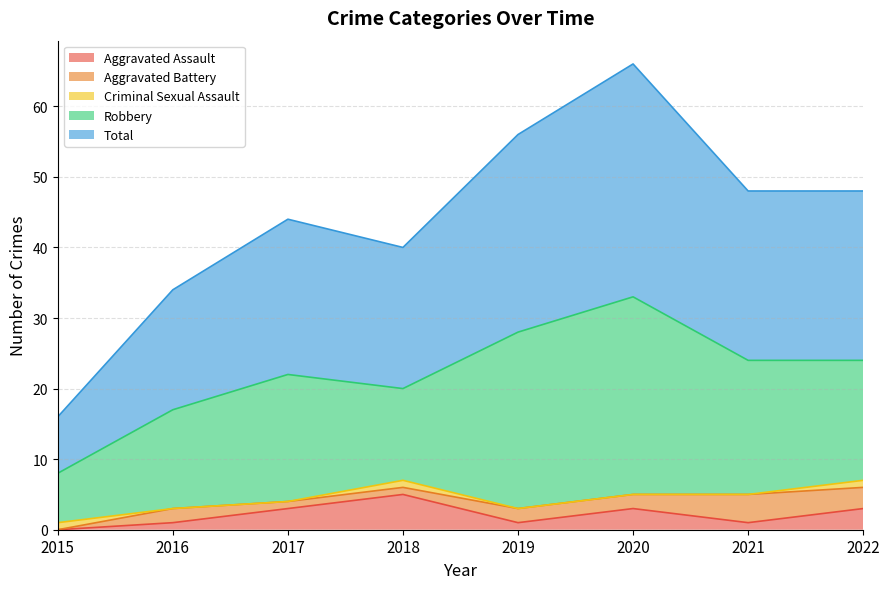

How many series are shown in this chart?

5